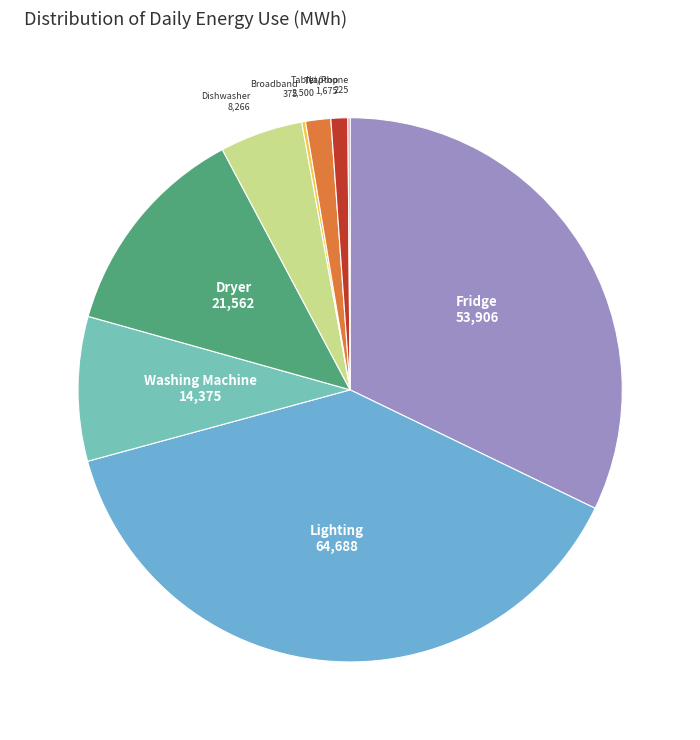

Which slice is the largest?

Lighting